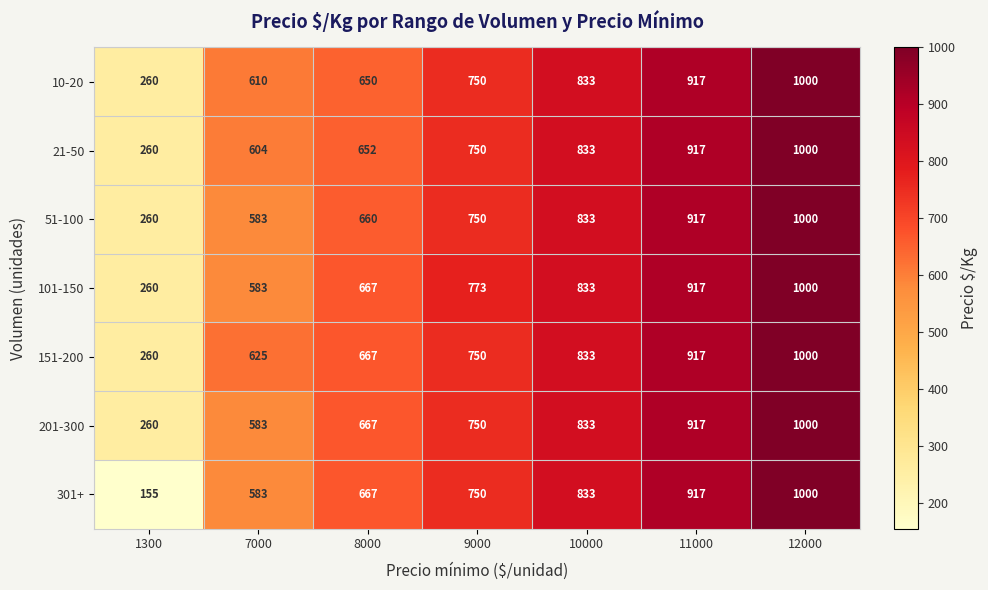

List the labels in order of 21-50 value, smallest first.

1300, 7000, 8000, 9000, 10000, 11000, 12000